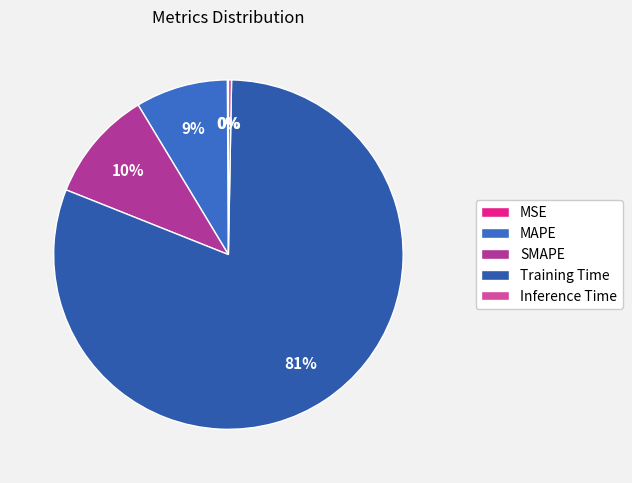

Does Training Time represent more than half of the total?

Yes